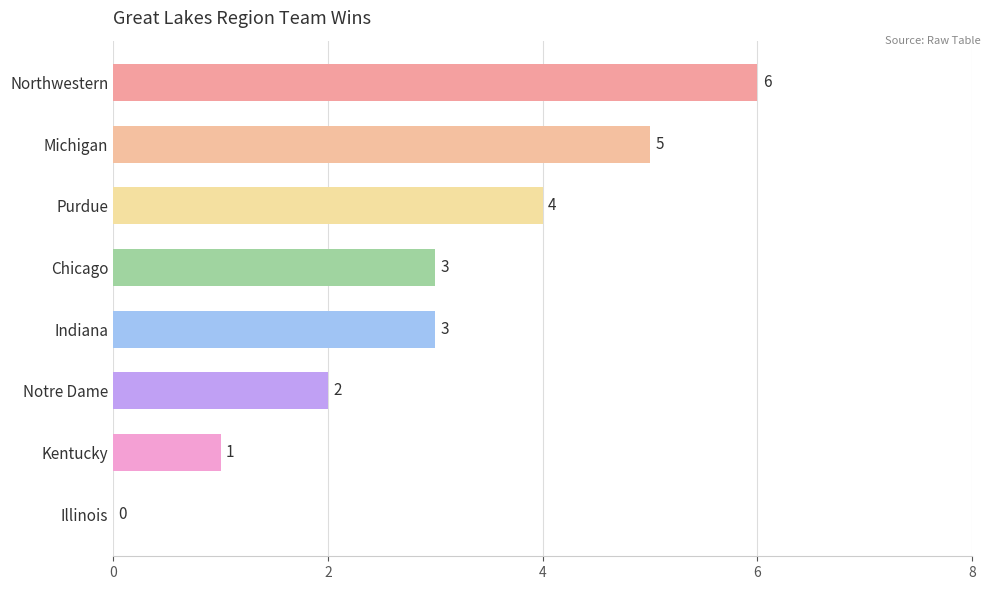

What is the maximum value shown in the chart?

6